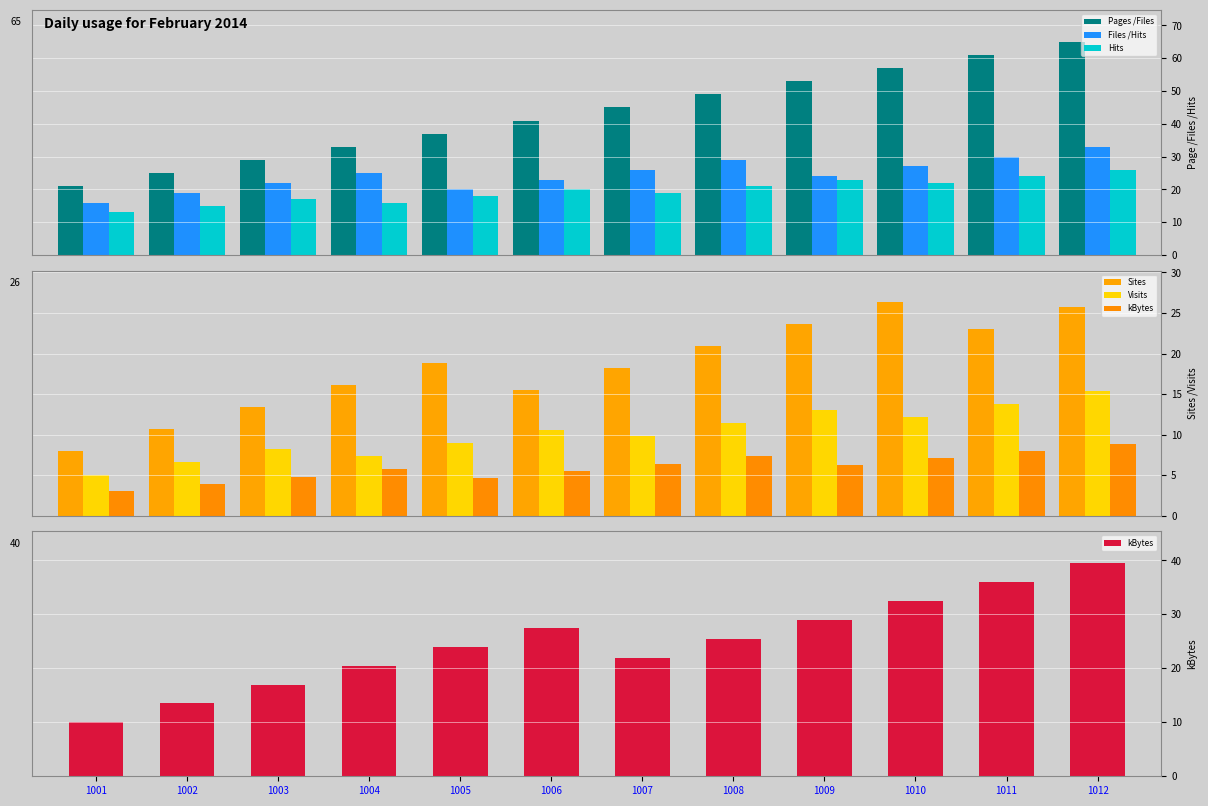

At 1009, list the series in order from largest to smallest.

Pages /Files, kBytes, Files /Hits, Sites, Hits, Visits